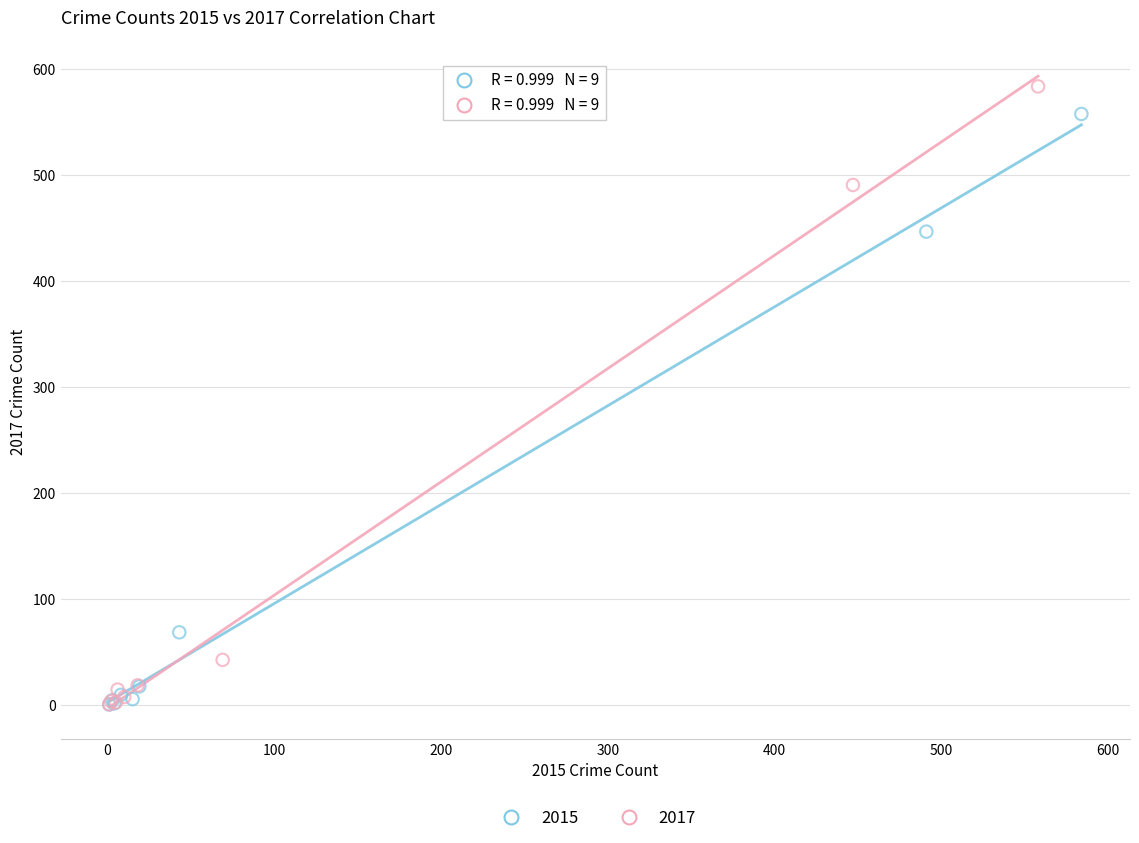

Which series has the widest spread of Y values?

2017